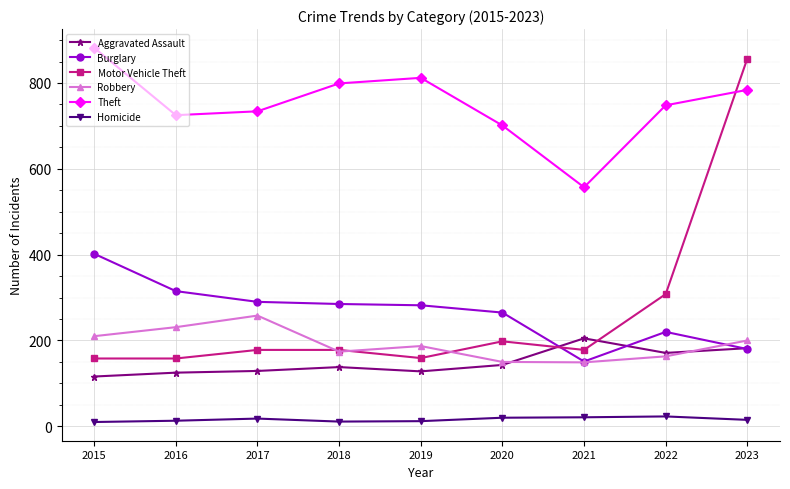

Where is the first local maximum for Robbery?

2017